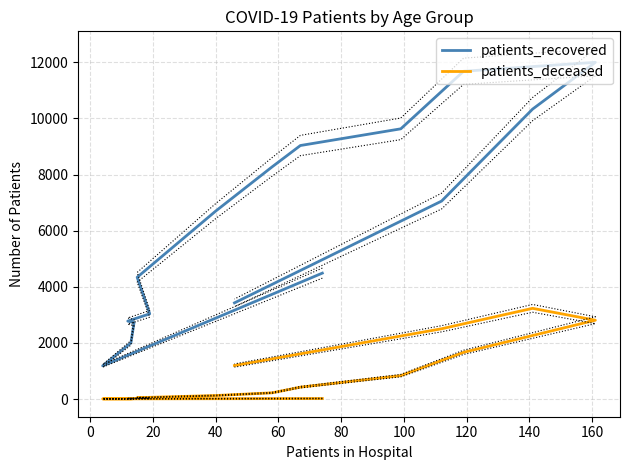

Which series has the largest total across all categories?

patients_recovered